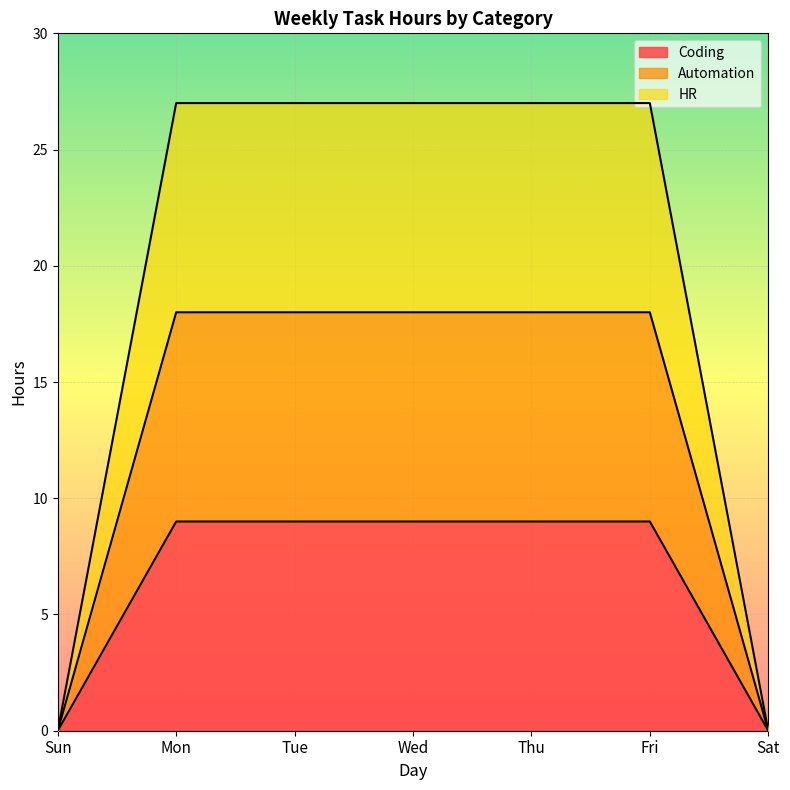

Does the chart display data point markers on the line(s)?

No